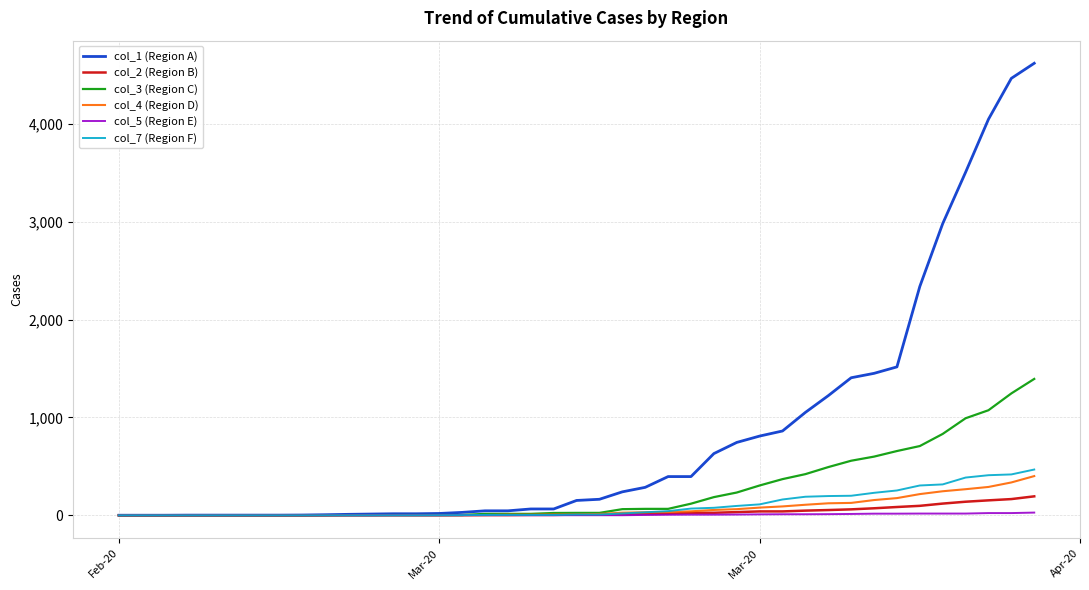

Is this an area chart (filled region under the line)?

No